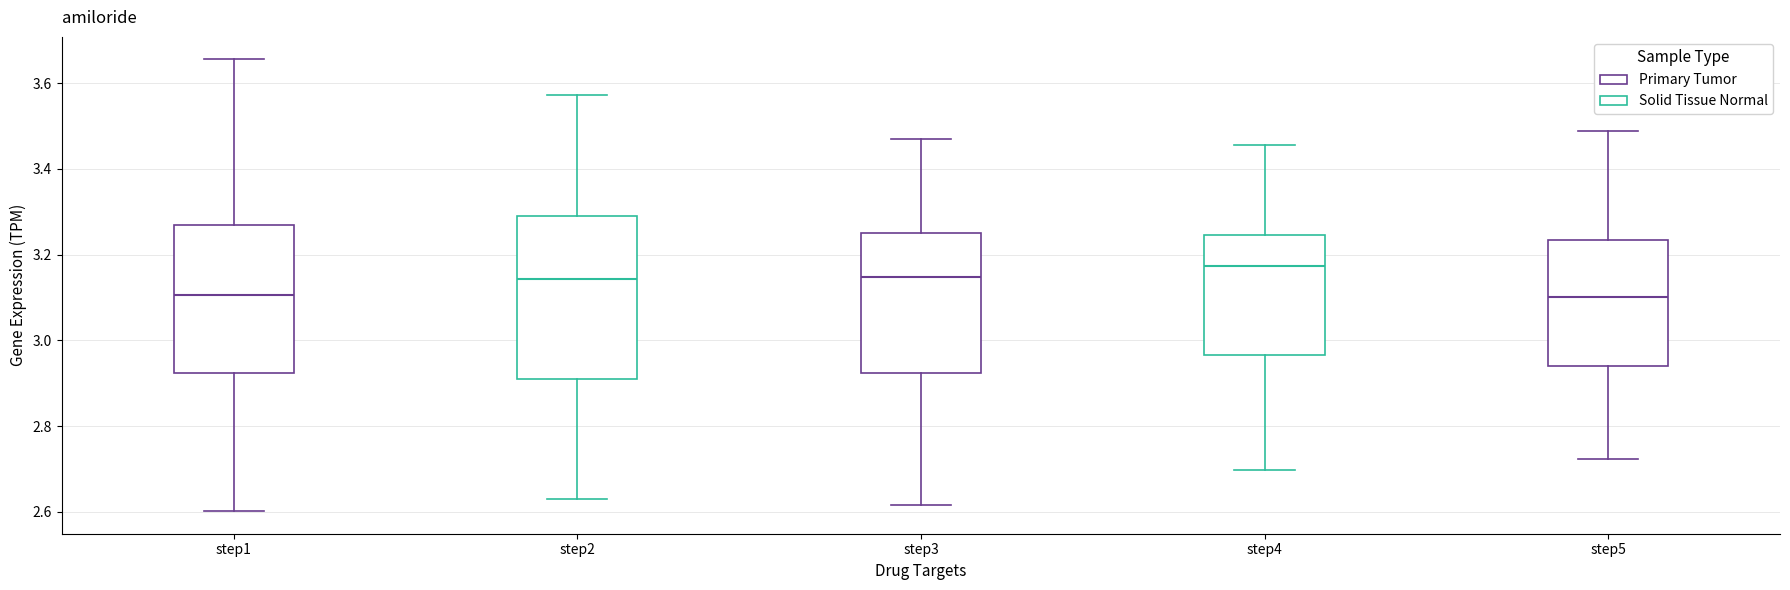

Reading left to right, read every box against the y-axis: the position of its median line, the range the box covers, and the ends of its whiskers. The values are not printed on the chart, so give them approximately, as read against the axis.

step1: median 3.10, box 2.92 to 3.26, whiskers 2.60 to 3.66
step2: median 3.14, box 2.90 to 3.28, whiskers 2.64 to 3.58
step3: median 3.14, box 2.92 to 3.26, whiskers 2.62 to 3.48
step4: median 3.18, box 2.96 to 3.24, whiskers 2.70 to 3.46
step5: median 3.10, box 2.94 to 3.24, whiskers 2.72 to 3.48